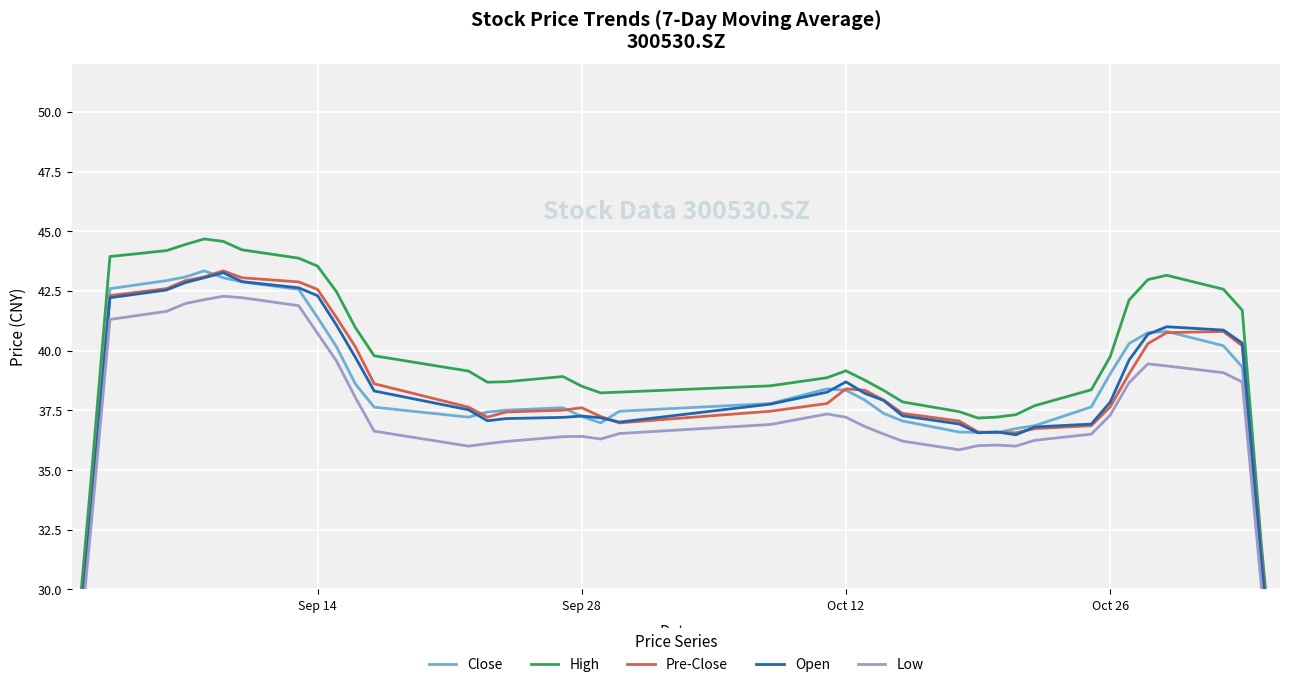

What are all the series names shown in the legend?

Close, High, Pre-Close, Open, Low